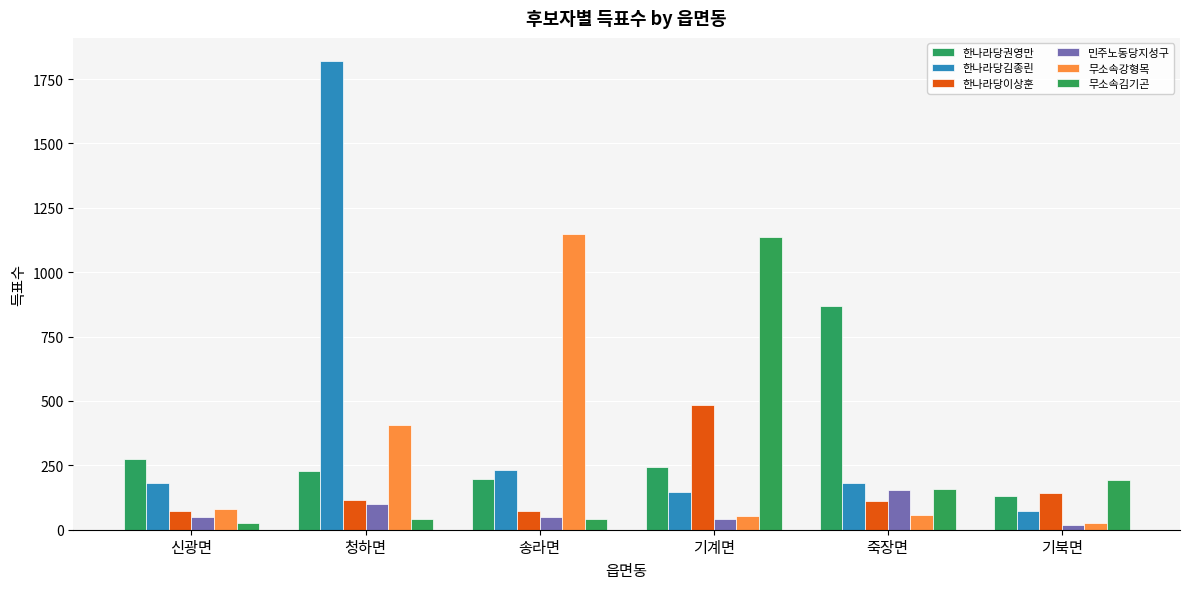

At which label does 한나라당권영만 reach its minimum?

기북면